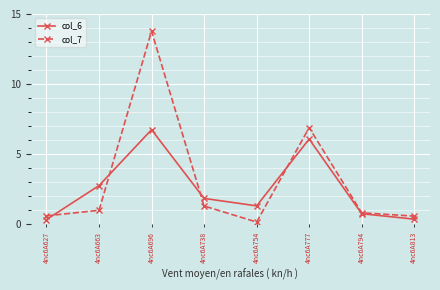

Rank the series at 4nc6A754 from lowest to highest value.

col_7, col_6